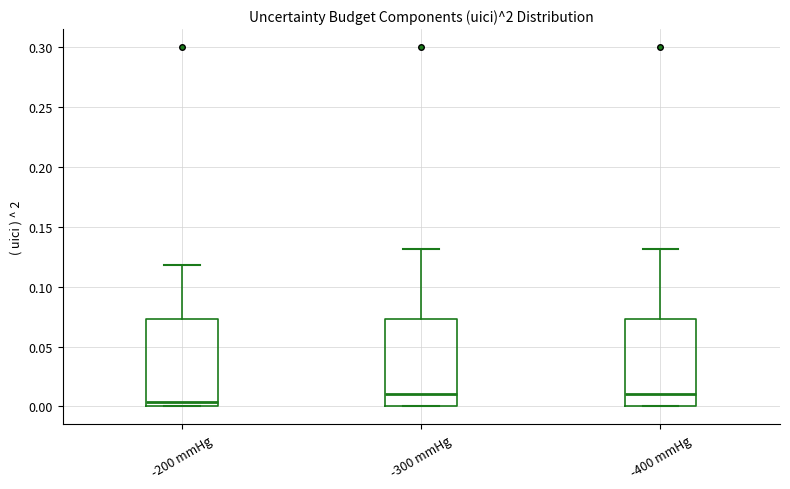

Reading left to right, transcribe this box plot: for each box, give where its median line is, the range the box spans, and where its two whiskers end, as read against the y-axis. The values are not printed on the chart, so give them approximately, as read against the axis.

-200 mmHg: median 0.005, box 0.000 to 0.075, whiskers 0.000 to 0.120
-300 mmHg: median 0.010, box 0.000 to 0.075, whiskers 0.000 to 0.130
-400 mmHg: median 0.010, box 0.000 to 0.075, whiskers 0.000 to 0.130